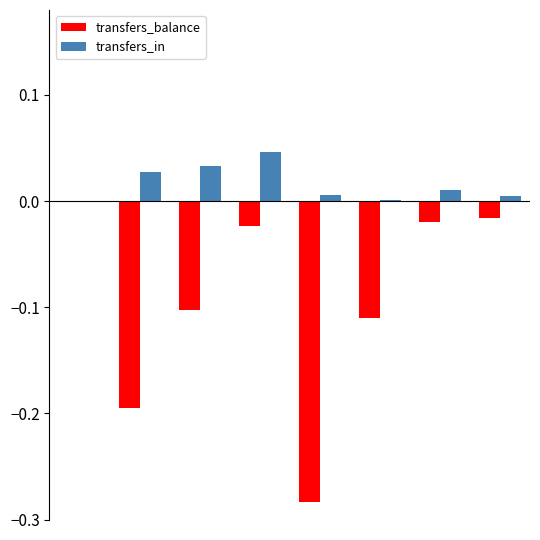

What is the sum of all transfers_balance values?

-0.7